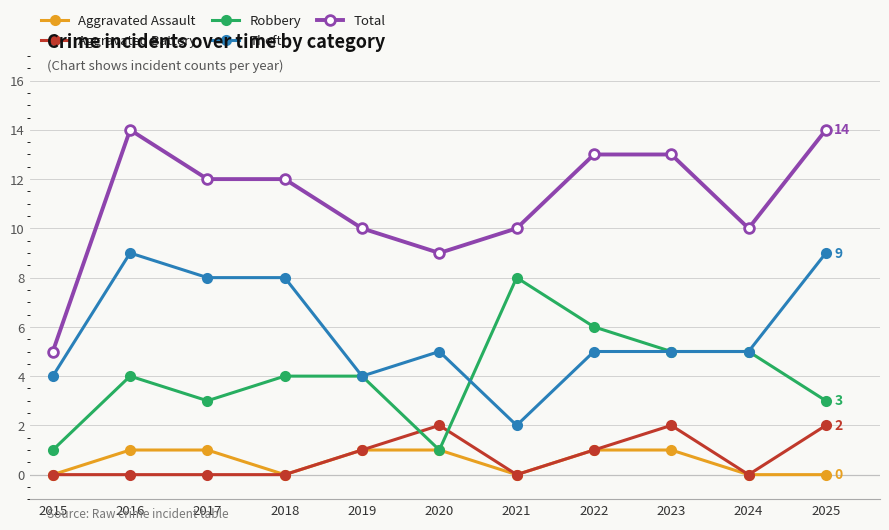

What is the difference between the second highest and second lowest values in the Theft series?

5